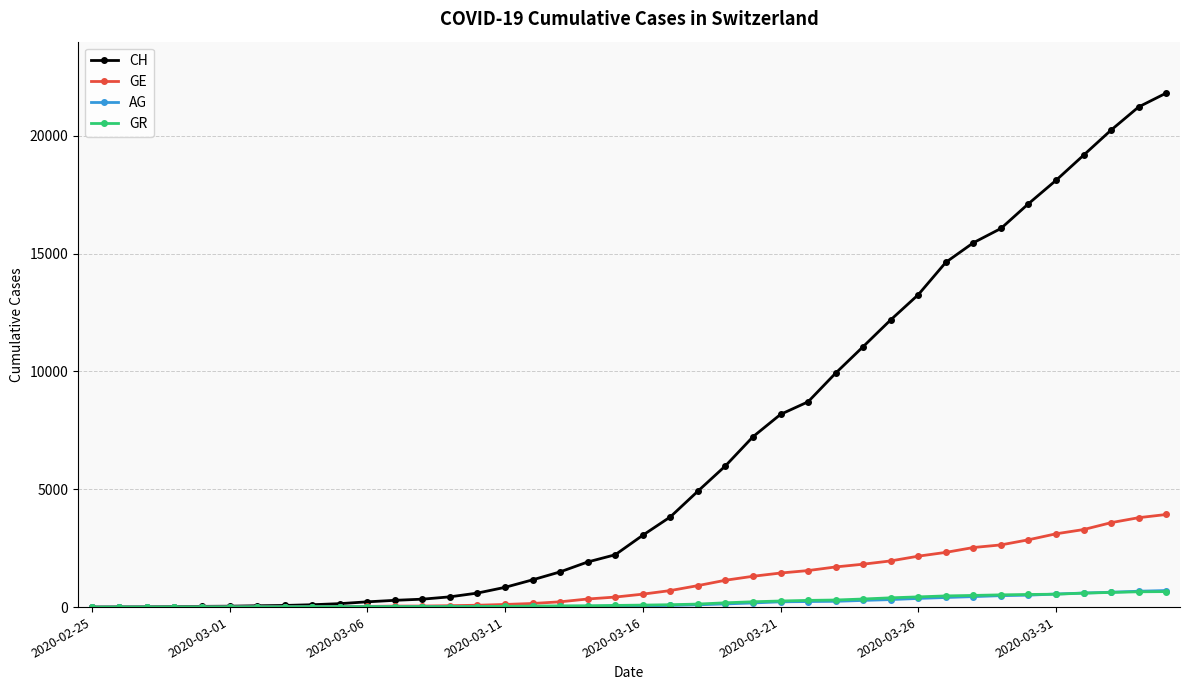

Which series has the largest total across all categories?

CH